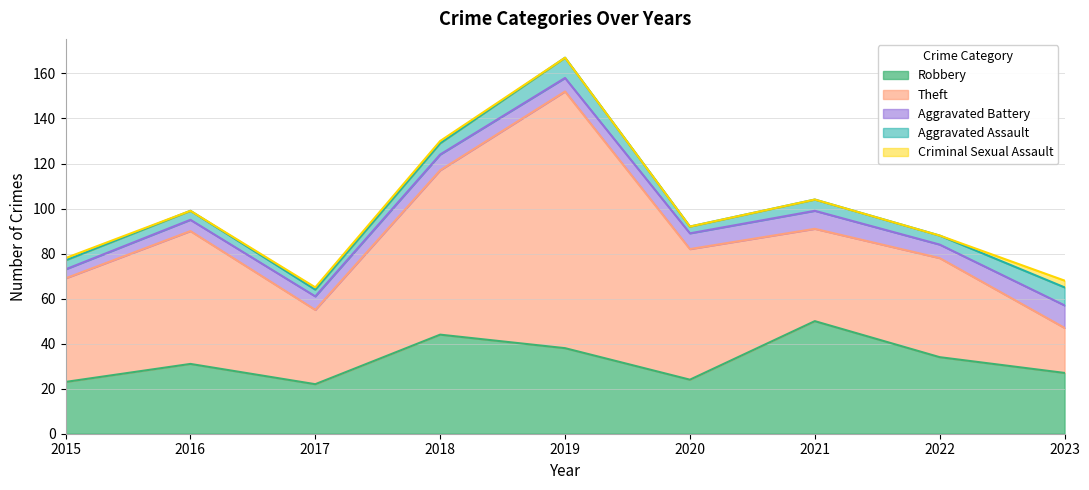

How many data points in Aggravated Battery are less than 6?

2